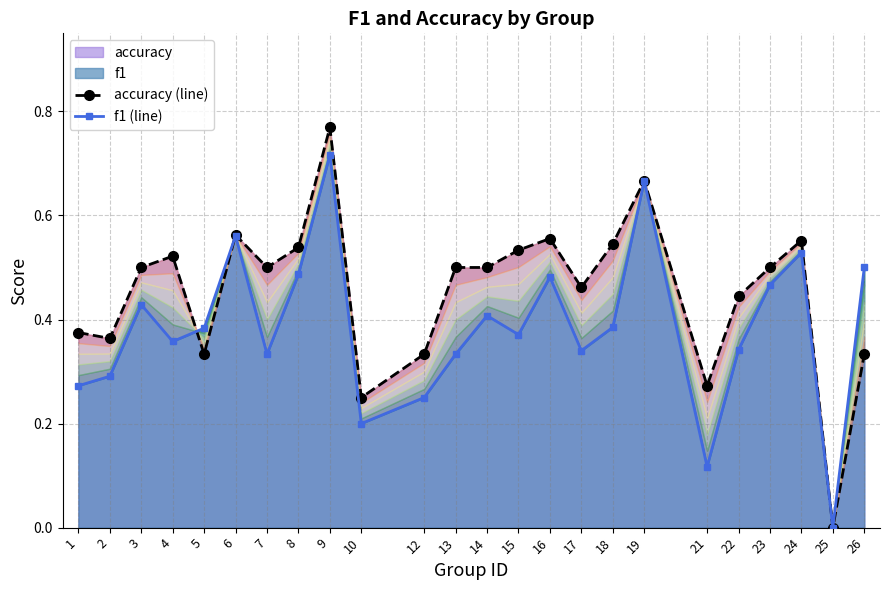

Where is the first local maximum for accuracy (line)?

4